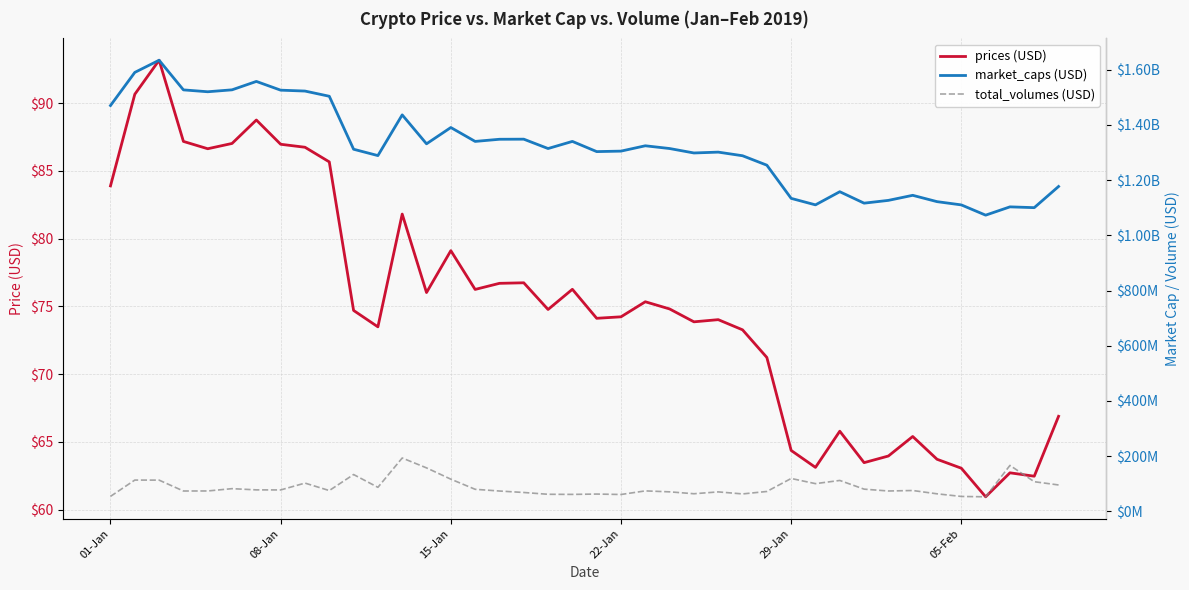

True or false: prices (USD) and market_caps (USD) intersect in this chart.

False